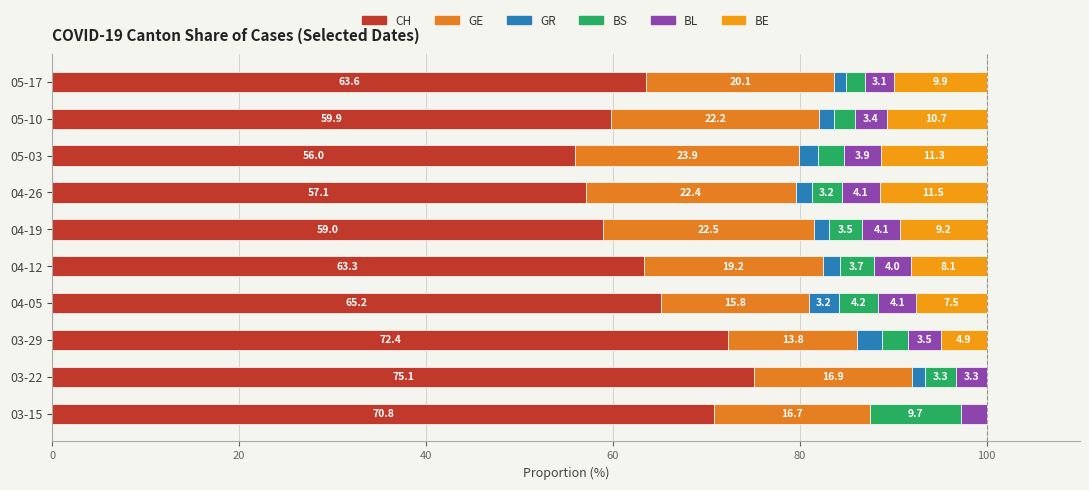

How many values in the CH series exceed 63?

6